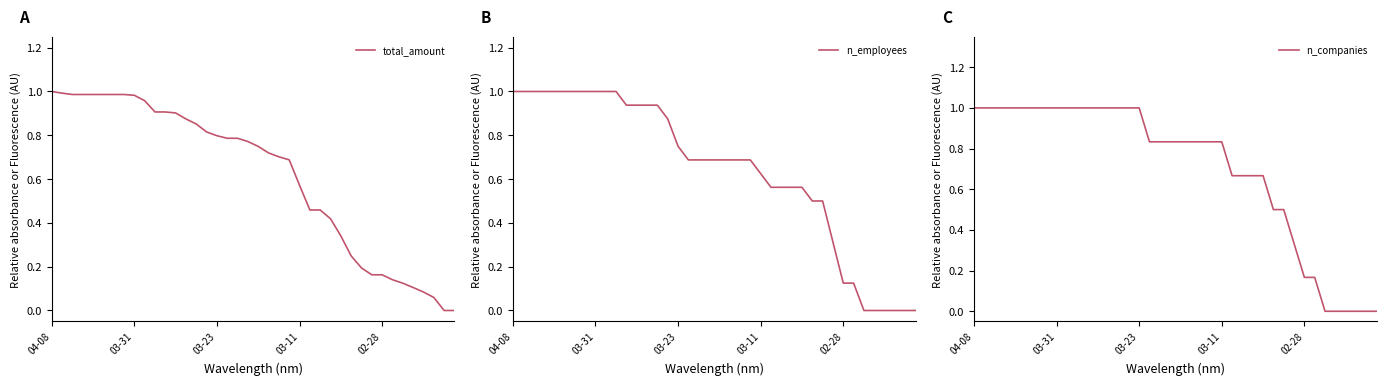

What is the maximum value for n_companies?

1.0